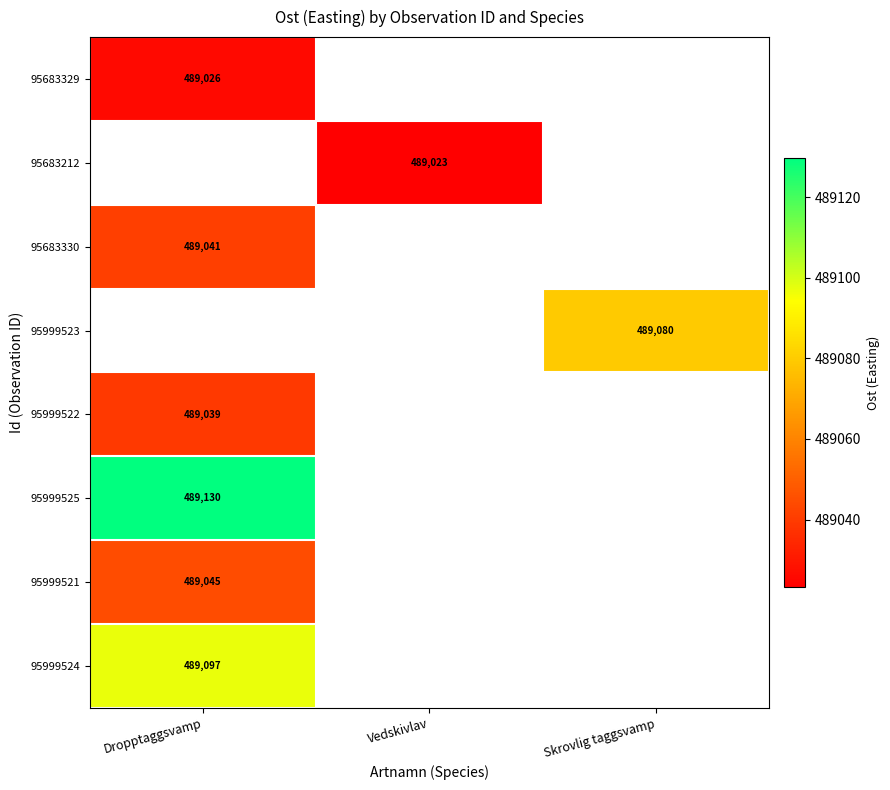

Rank the categories by 95999524 value from lowest to highest.

Dropptaggsvamp, Vedskivlav, Skrovlig taggsvamp